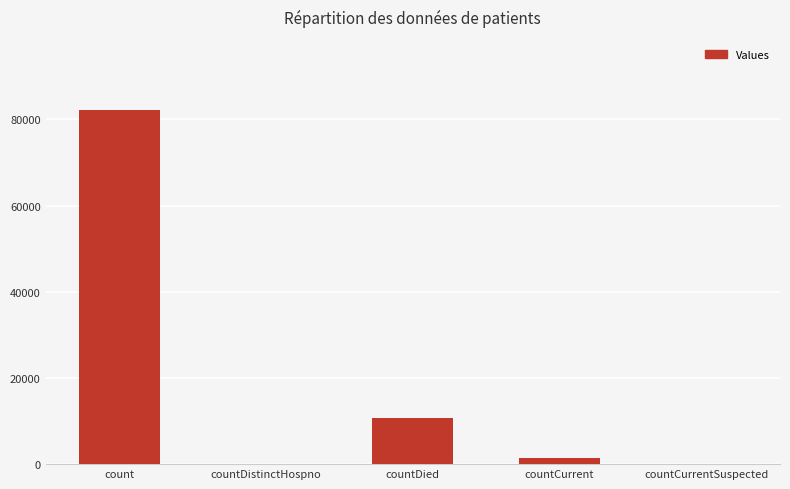

Reading left to right, what are all the values shown in this chart?

82089	0	10769	1380	0